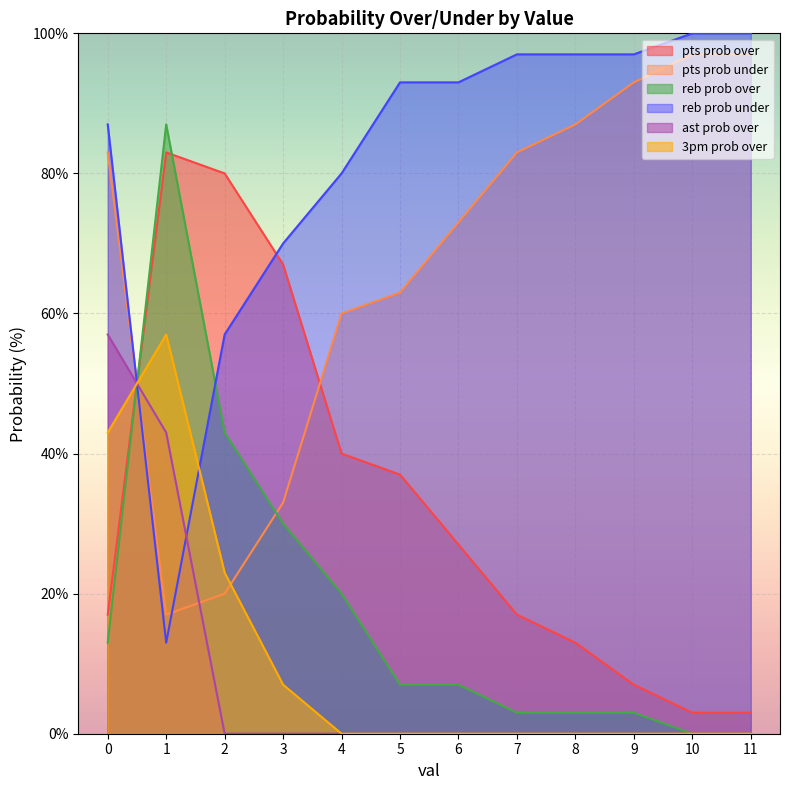

Read the pts prob under value at 7.

83